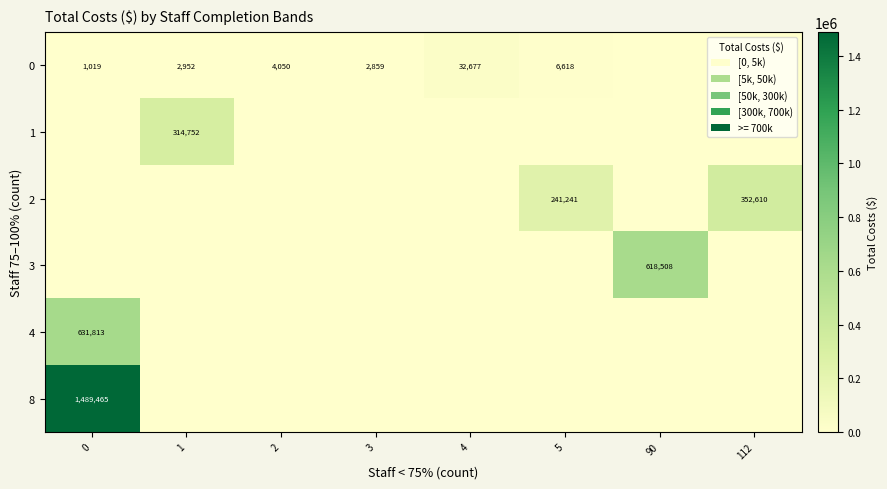

True or false: 1 has a value of 125056 at 1.

False